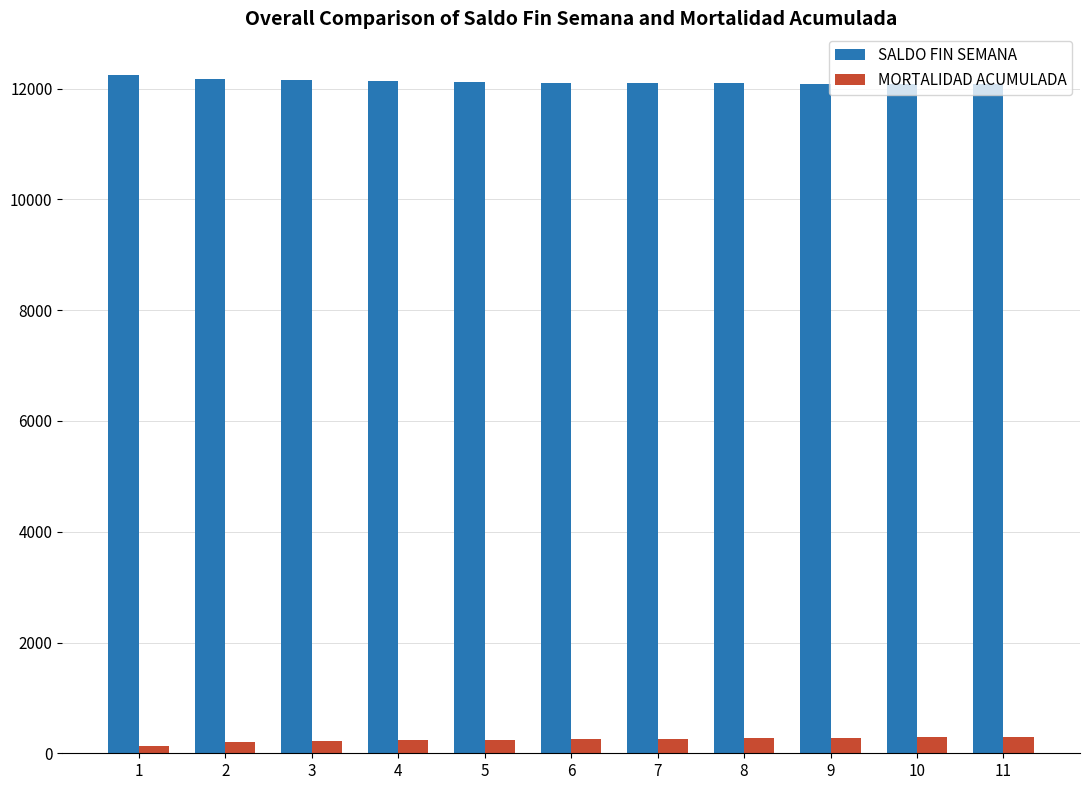

What is the lowest value of the SALDO FIN SEMANA series?

12079